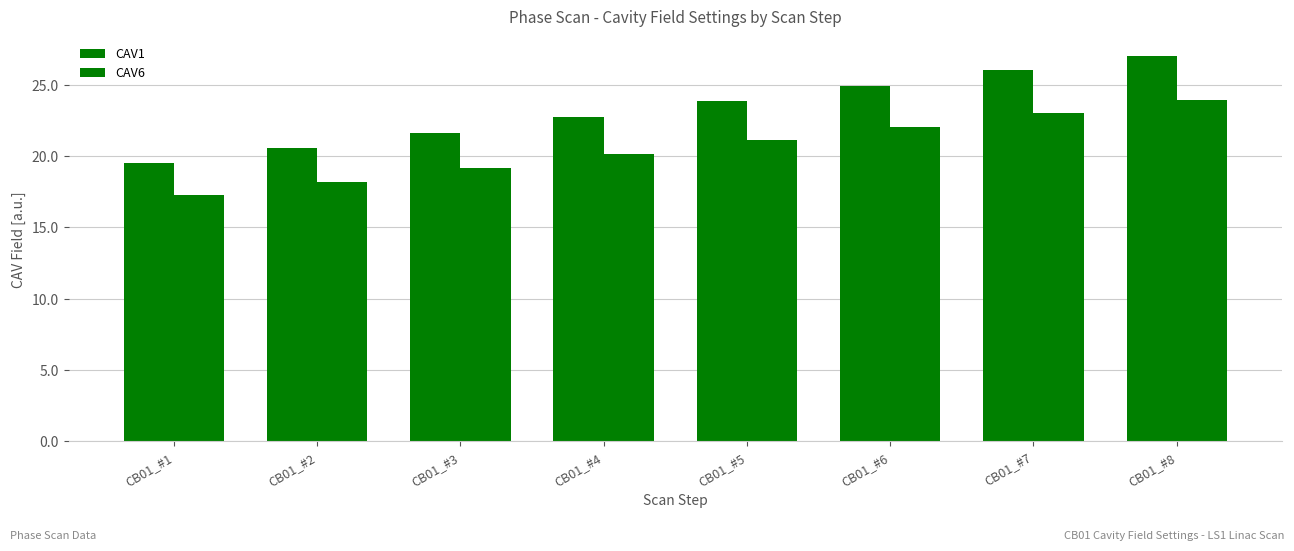

Read the CAV6 value at CB01_#5.

21.1